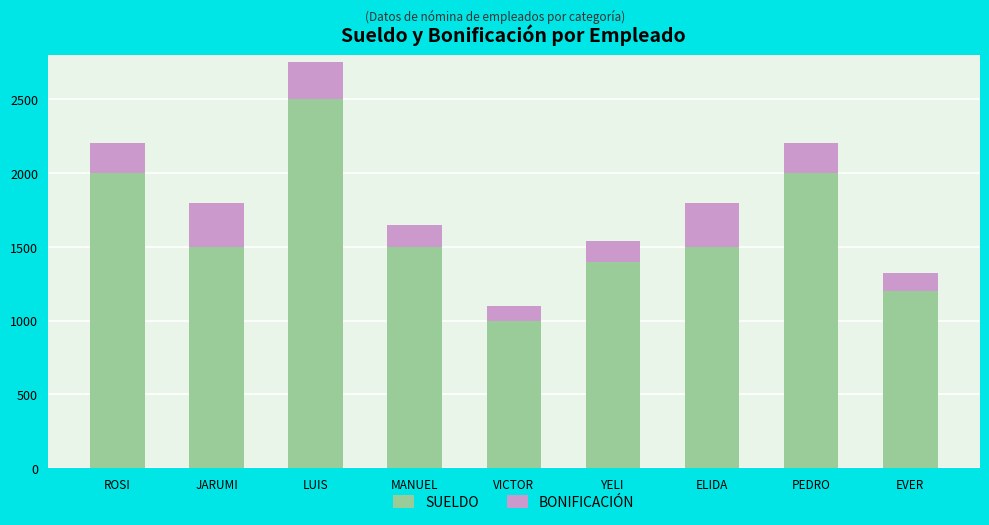

Read the SUELDO value at MANUEL.

1500